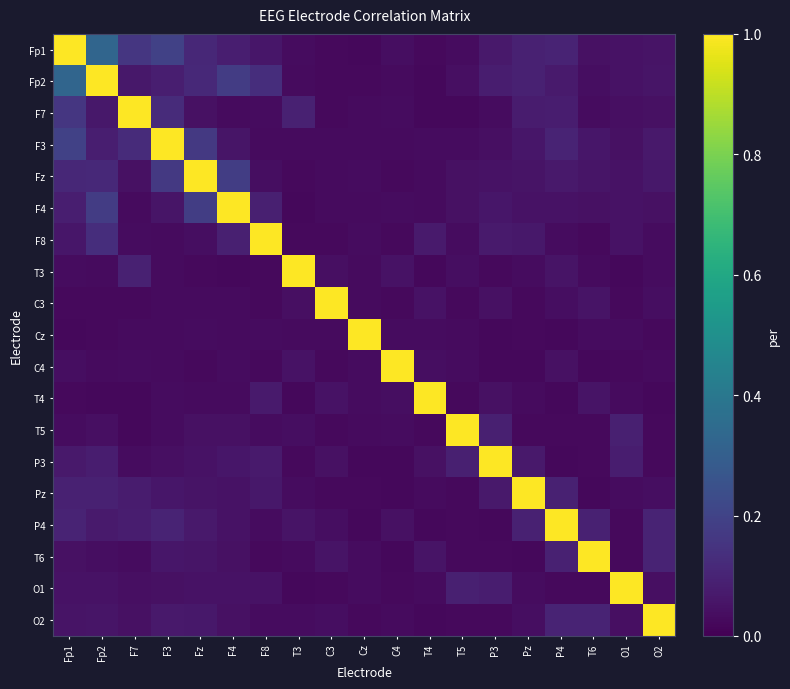

Count the number of categories in the chart.

19